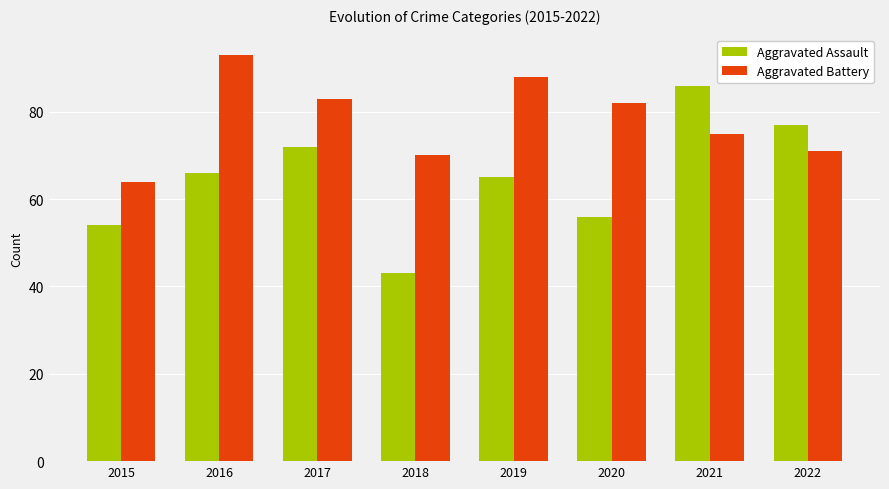

Rank the series by their maximum value, from highest to lowest.

Aggravated Battery, Aggravated Assault